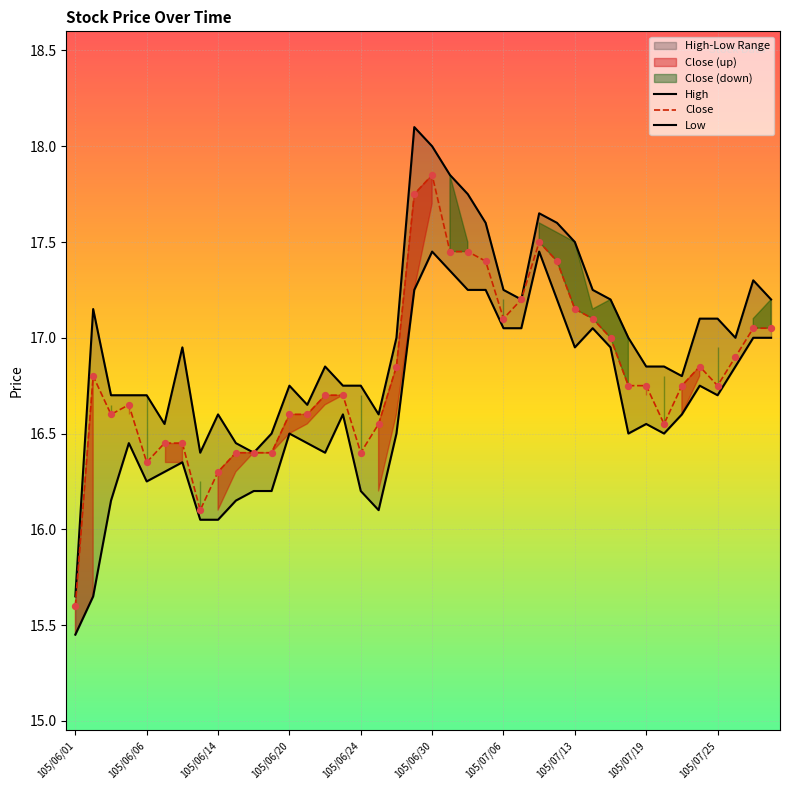

At which category is the sum across all series the highest?

105/06/30